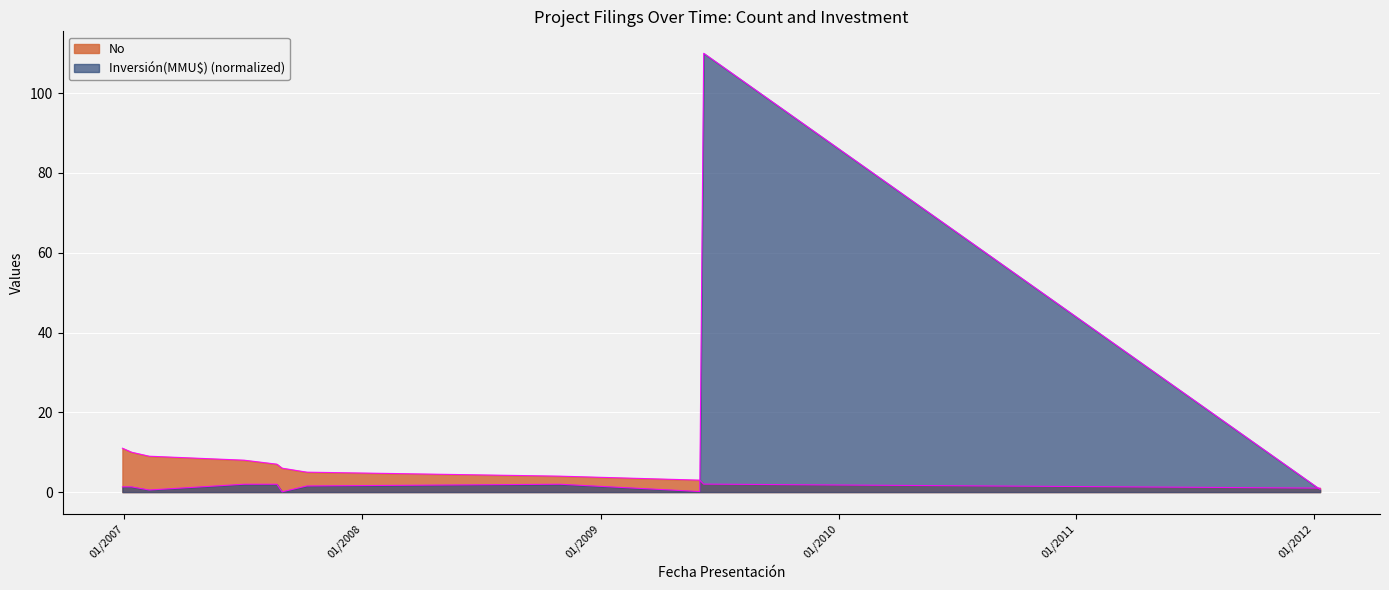

Rank the series at 23/08/2007 from lowest to highest value.

Inversión(MMU$), No